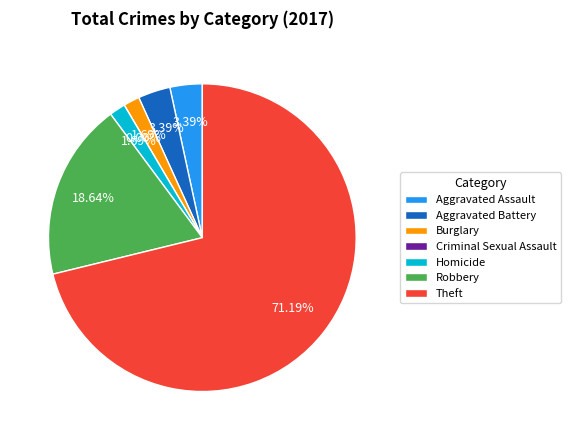

The Homicide slice represents 2% of the pie. True or false?

True